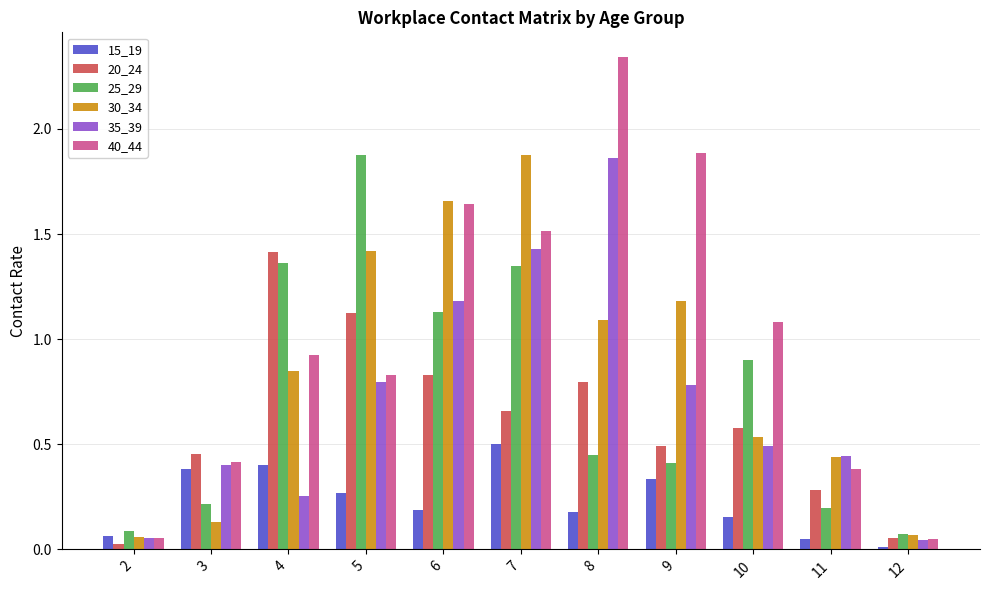

What is the difference between the highest and lowest values at 4?

1.2